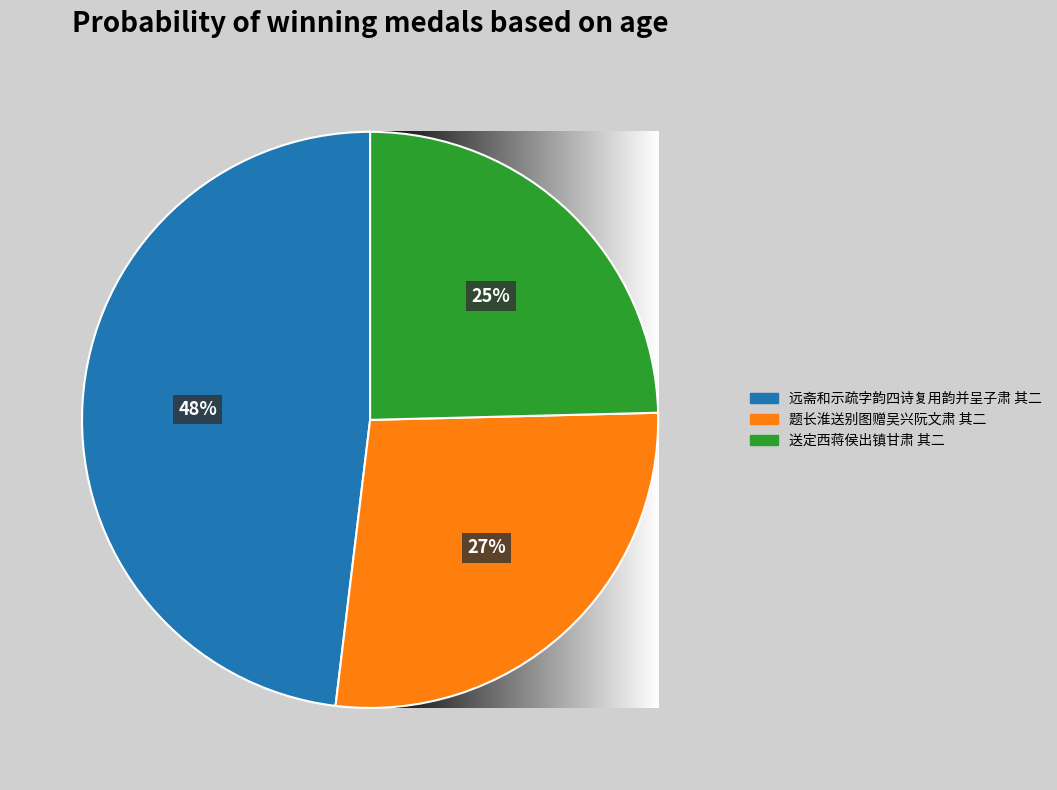

To the nearest percent, what is the difference between the 题长淮送别图赠吴兴阮文肃 其二 and 远斋和示疏字韵四诗复用韵并呈子肃 其二 slice percentages?

21%